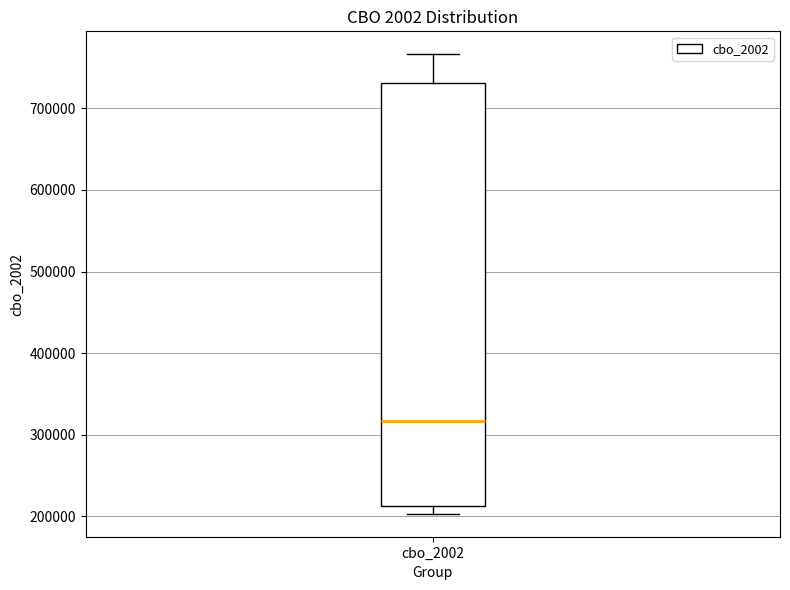

Transcribe this box plot: give where the median line is, the range the box spans, and where the two whiskers end, as read against the y-axis. The values are not printed on the chart, so give them approximately, as read against the axis.

median 320000, box 210000 to 730000, whiskers 200000 to 770000